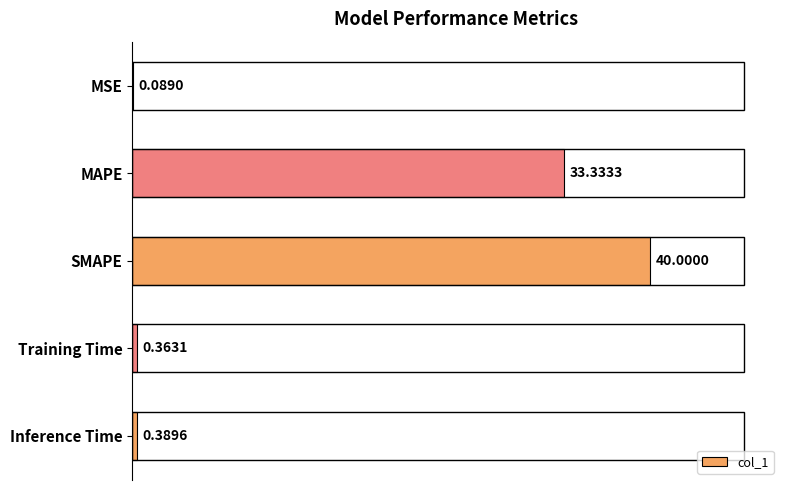

What is the sum of all values?

74.2